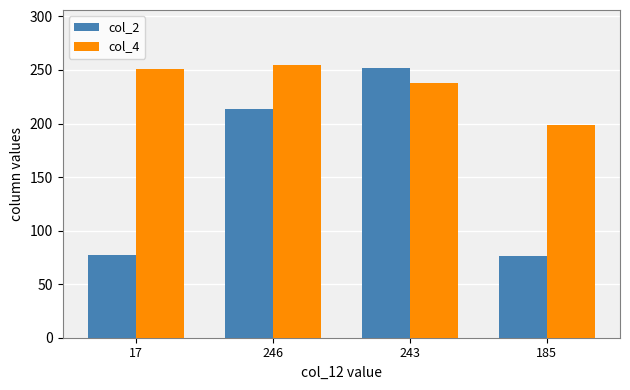

At which label is col_2 closest to 164?

246